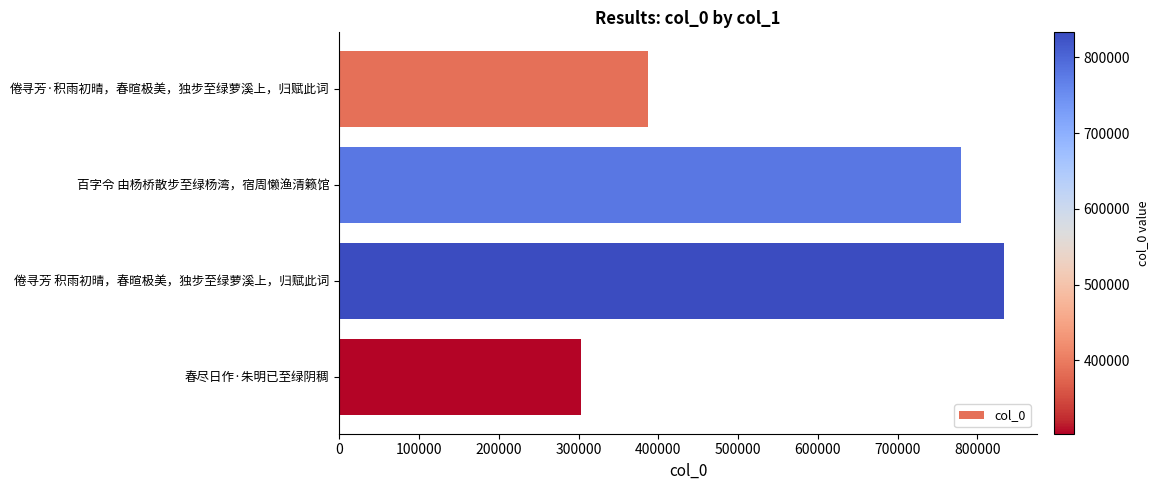

What is the difference between the maximum and second lowest values?

446380